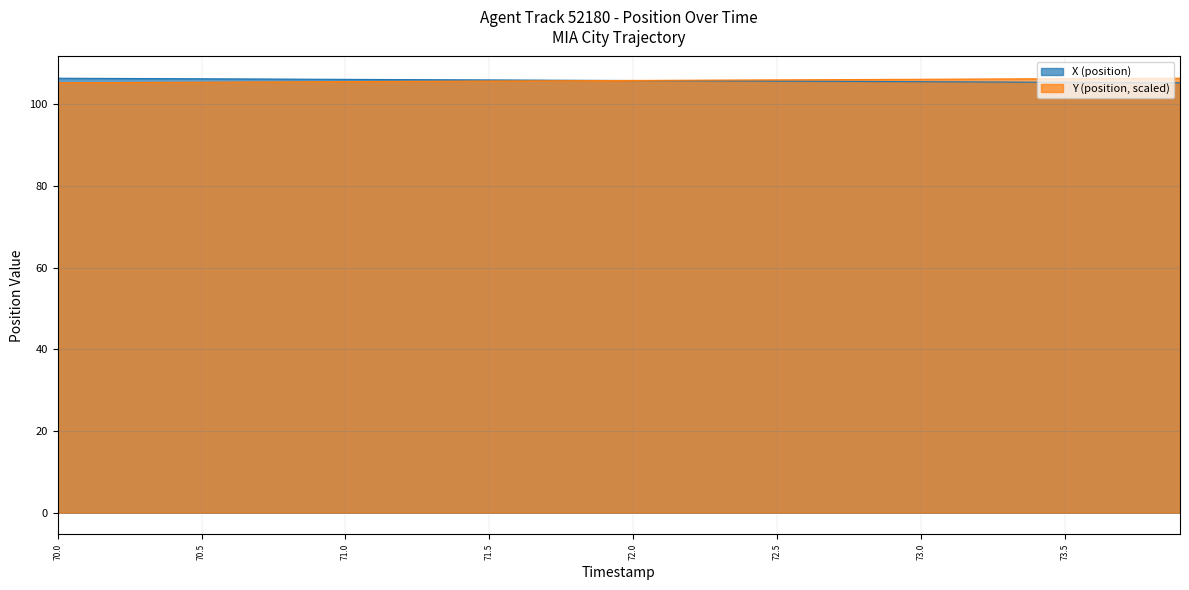

How many data points does each series have?

40